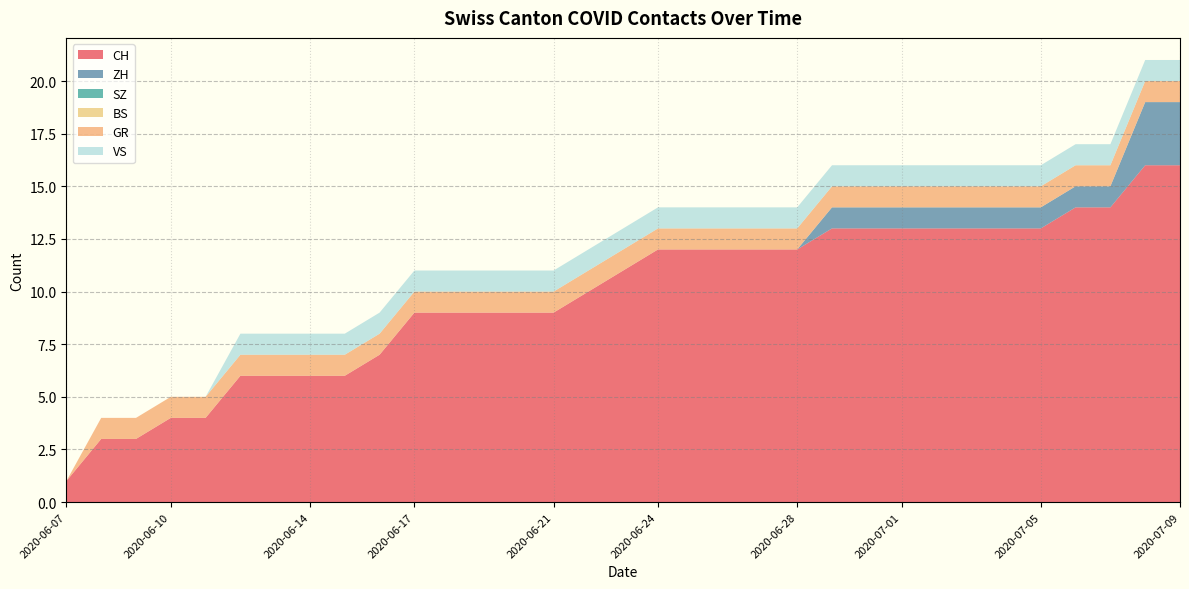

Reading right to left, extract all data points from this chart.

CH: 2020-07-09=16	2020-07-08=16	2020-07-07=14	2020-07-06=14	2020-07-05=13	2020-07-04=13	2020-07-03=13	2020-07-02=13	2020-07-01=13	2020-06-30=13	2020-06-29=13	2020-06-28=12	2020-06-27=12	2020-06-26=12	2020-06-25=12	2020-06-24=12	2020-06-23=11	2020-06-22=10	2020-06-21=9	2020-06-20=9	2020-06-19=9	2020-06-18=9	2020-06-17=9	2020-06-16=7	2020-06-15=6	2020-06-14=6	2020-06-13=6	2020-06-12=6	2020-06-11=4	2020-06-10=4	2020-06-09=3	2020-06-08=3	2020-06-07=1
ZH: 2020-07-09=3	2020-07-08=3	2020-07-07=1	2020-07-06=1	2020-07-05=1	2020-07-04=1	2020-07-03=1	2020-07-02=1	2020-07-01=1	2020-06-30=1	2020-06-29=1	2020-06-28=0	2020-06-27=0	2020-06-26=0	2020-06-25=0	2020-06-24=0	2020-06-23=0	2020-06-22=0	2020-06-21=0	2020-06-20=0	2020-06-19=0	2020-06-18=0	2020-06-17=0	2020-06-16=0	2020-06-15=0	2020-06-14=0	2020-06-13=0	2020-06-12=0	2020-06-11=0	2020-06-10=0	2020-06-09=0	2020-06-08=0	2020-06-07=0
SZ: 2020-07-09=0	2020-07-08=0	2020-07-07=0	2020-07-06=0	2020-07-05=0	2020-07-04=0	2020-07-03=0	2020-07-02=0	2020-07-01=0	2020-06-30=0	2020-06-29=0	2020-06-28=0	2020-06-27=0	2020-06-26=0	2020-06-25=0	2020-06-24=0	2020-06-23=0	2020-06-22=0	2020-06-21=0	2020-06-20=0	2020-06-19=0	2020-06-18=0	2020-06-17=0	2020-06-16=0	2020-06-15=0	2020-06-14=0	2020-06-13=0	2020-06-12=0	2020-06-11=0	2020-06-10=0	2020-06-09=0	2020-06-08=0	2020-06-07=0
BS: 2020-07-09=0	2020-07-08=0	2020-07-07=0	2020-07-06=0	2020-07-05=0	2020-07-04=0	2020-07-03=0	2020-07-02=0	2020-07-01=0	2020-06-30=0	2020-06-29=0	2020-06-28=0	2020-06-27=0	2020-06-26=0	2020-06-25=0	2020-06-24=0	2020-06-23=0	2020-06-22=0	2020-06-21=0	2020-06-20=0	2020-06-19=0	2020-06-18=0	2020-06-17=0	2020-06-16=0	2020-06-15=0	2020-06-14=0	2020-06-13=0	2020-06-12=0	2020-06-11=0	2020-06-10=0	2020-06-09=0	2020-06-08=0	2020-06-07=0
GR: 2020-07-09=1	2020-07-08=1	2020-07-07=1	2020-07-06=1	2020-07-05=1	2020-07-04=1	2020-07-03=1	2020-07-02=1	2020-07-01=1	2020-06-30=1	2020-06-29=1	2020-06-28=1	2020-06-27=1	2020-06-26=1	2020-06-25=1	2020-06-24=1	2020-06-23=1	2020-06-22=1	2020-06-21=1	2020-06-20=1	2020-06-19=1	2020-06-18=1	2020-06-17=1	2020-06-16=1	2020-06-15=1	2020-06-14=1	2020-06-13=1	2020-06-12=1	2020-06-11=1	2020-06-10=1	2020-06-09=1	2020-06-08=1	2020-06-07=0
VS: 2020-07-09=1	2020-07-08=1	2020-07-07=1	2020-07-06=1	2020-07-05=1	2020-07-04=1	2020-07-03=1	2020-07-02=1	2020-07-01=1	2020-06-30=1	2020-06-29=1	2020-06-28=1	2020-06-27=1	2020-06-26=1	2020-06-25=1	2020-06-24=1	2020-06-23=1	2020-06-22=1	2020-06-21=1	2020-06-20=1	2020-06-19=1	2020-06-18=1	2020-06-17=1	2020-06-16=1	2020-06-15=1	2020-06-14=1	2020-06-13=1	2020-06-12=1	2020-06-11=0	2020-06-10=0	2020-06-09=0	2020-06-08=0	2020-06-07=0